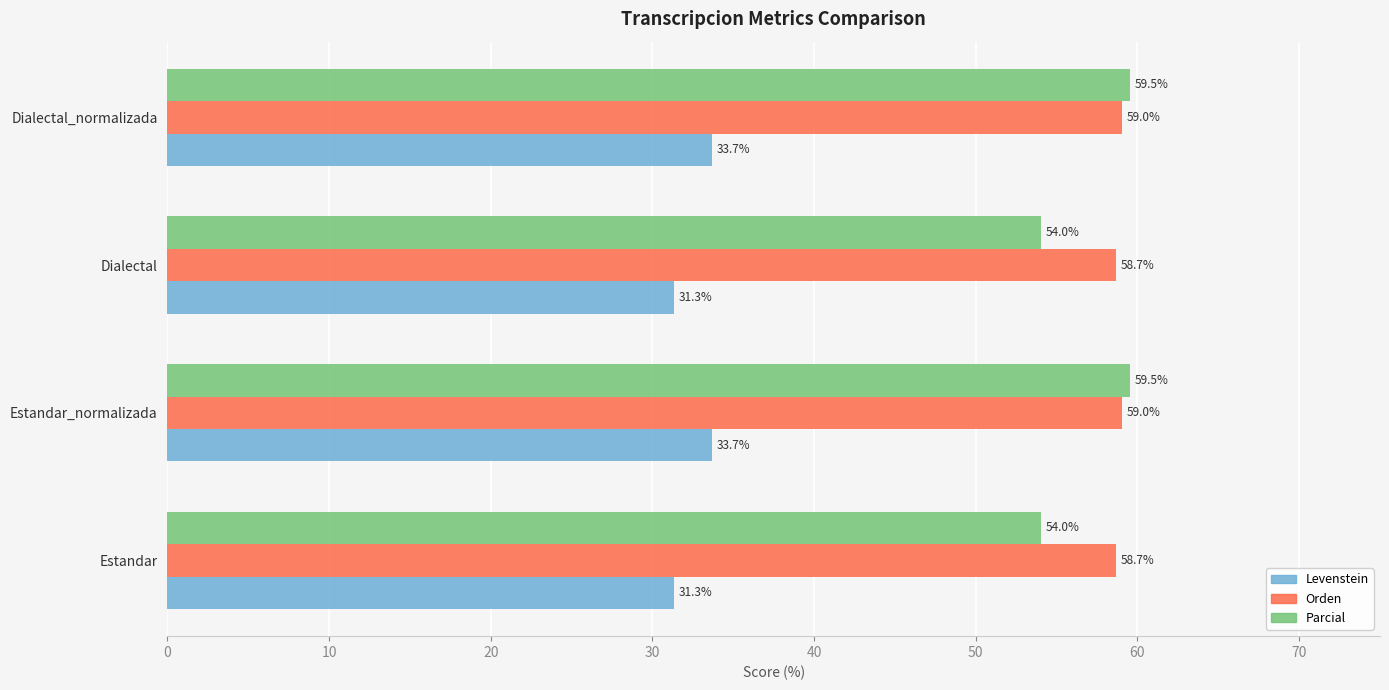

Rank the series by their maximum value, from highest to lowest.

Parcial, Orden, Levenstein